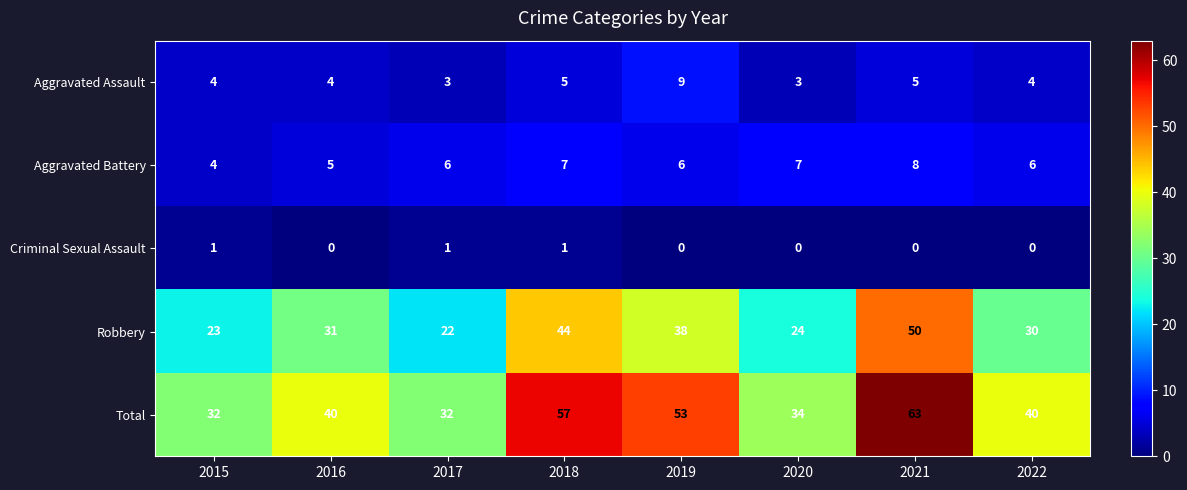

Count the number of categories in the chart.

8